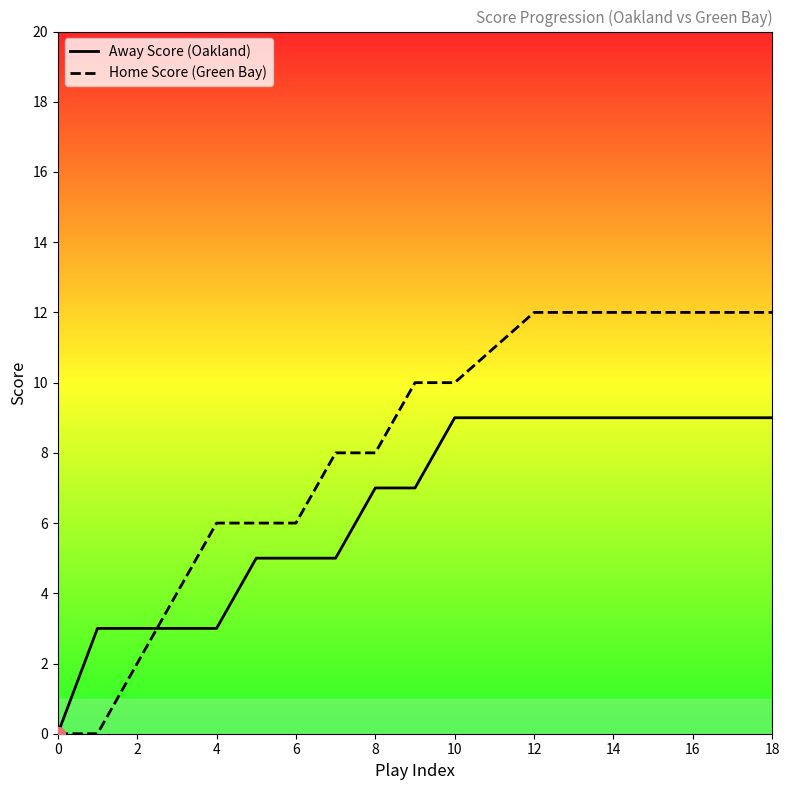

At 6, list the series in order from smallest to largest.

Away Score (Oakland), Home Score (Green Bay)